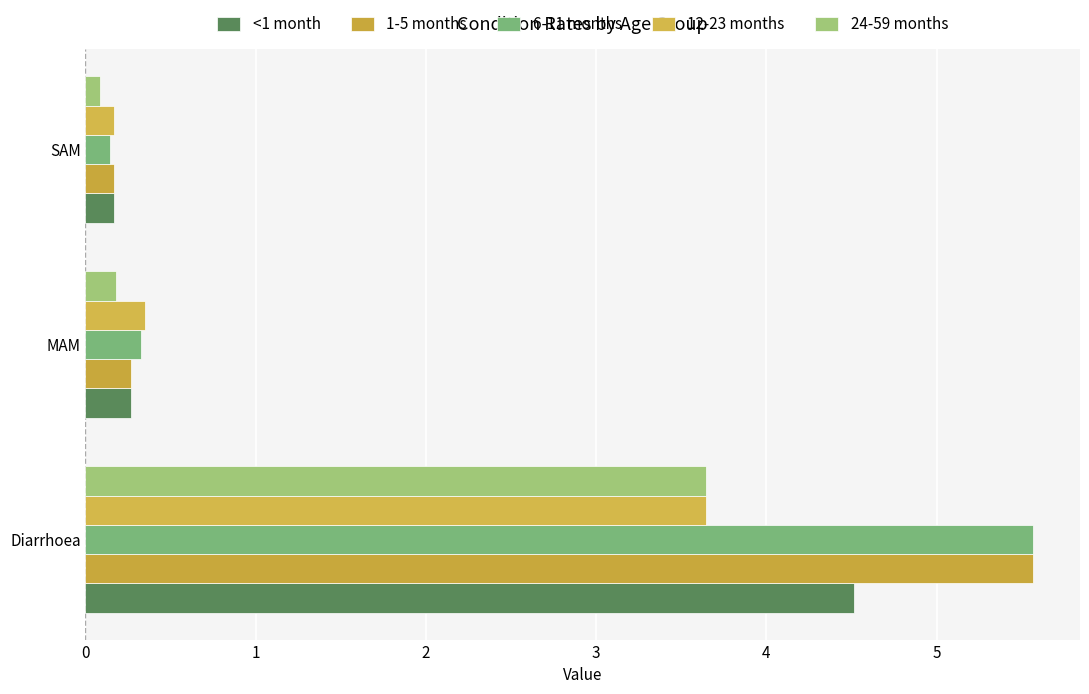

Count the number of data series in this chart.

5